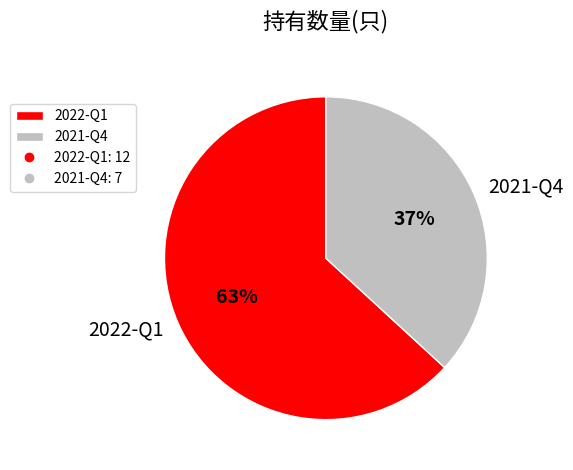

Is there any slice that represents more than half of the pie?

Yes